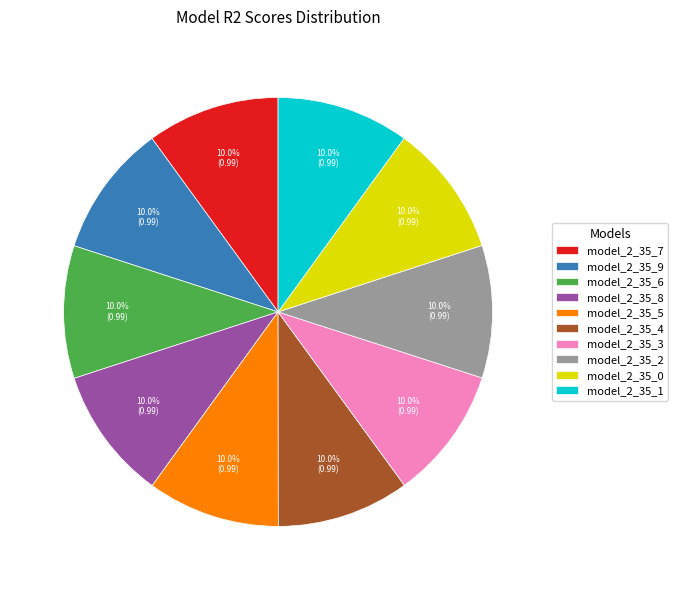

How many segments does this pie chart have?

10